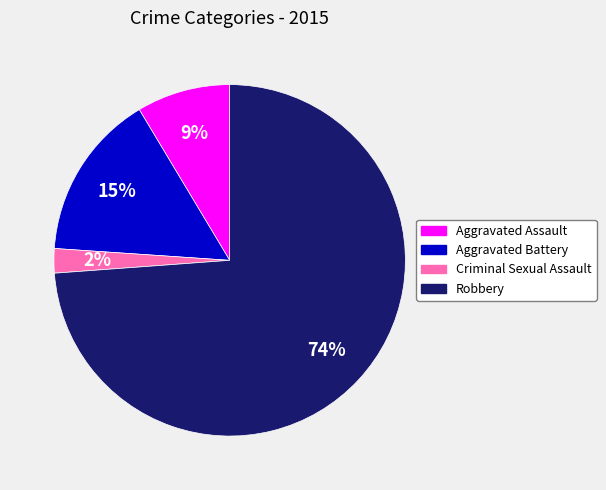

Count the number of slices in the pie.

4